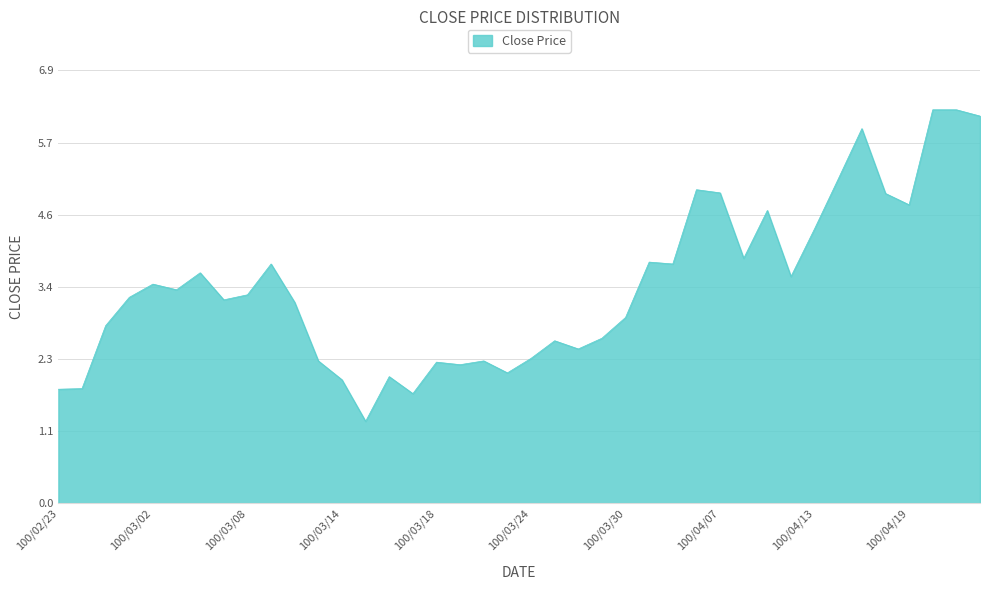

How many values are below 3?

17